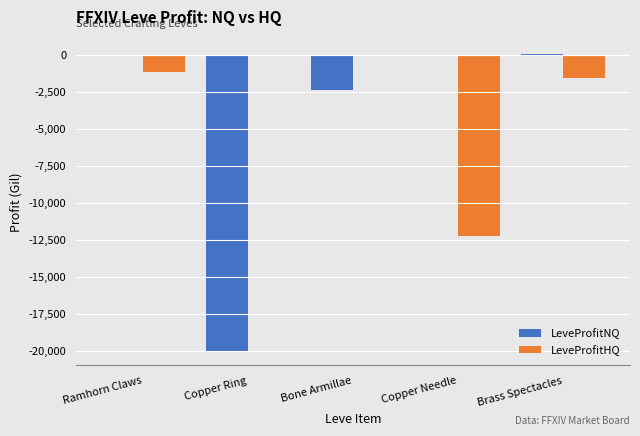

What is the sum of all LeveProfitHQ values?

-14996.7